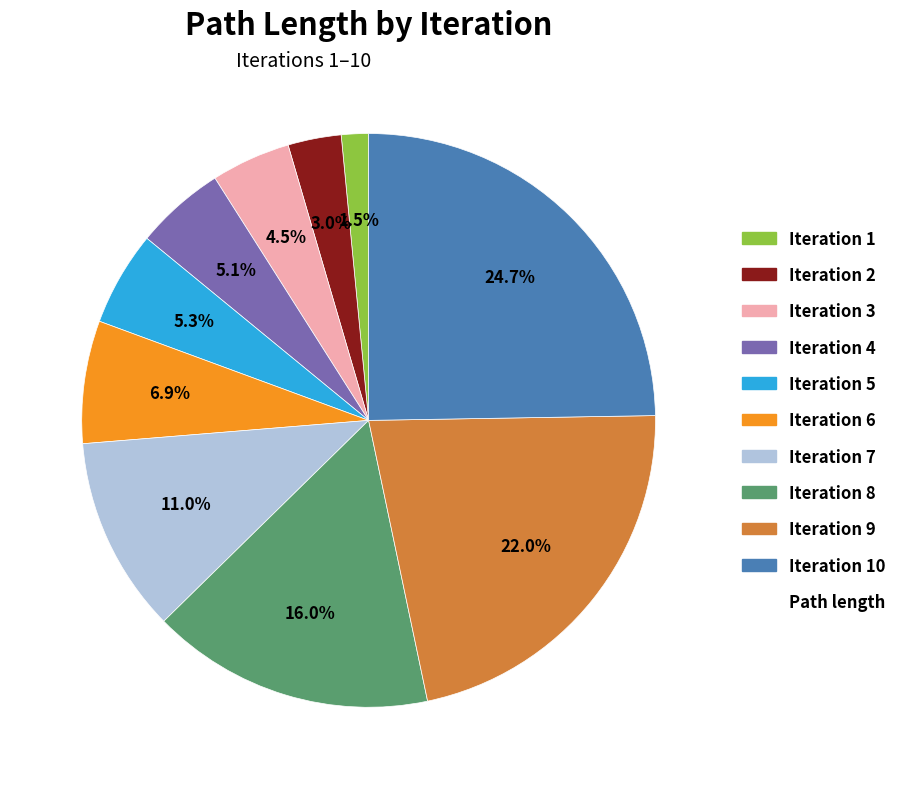

Is there any slice that represents more than half of the pie?

No